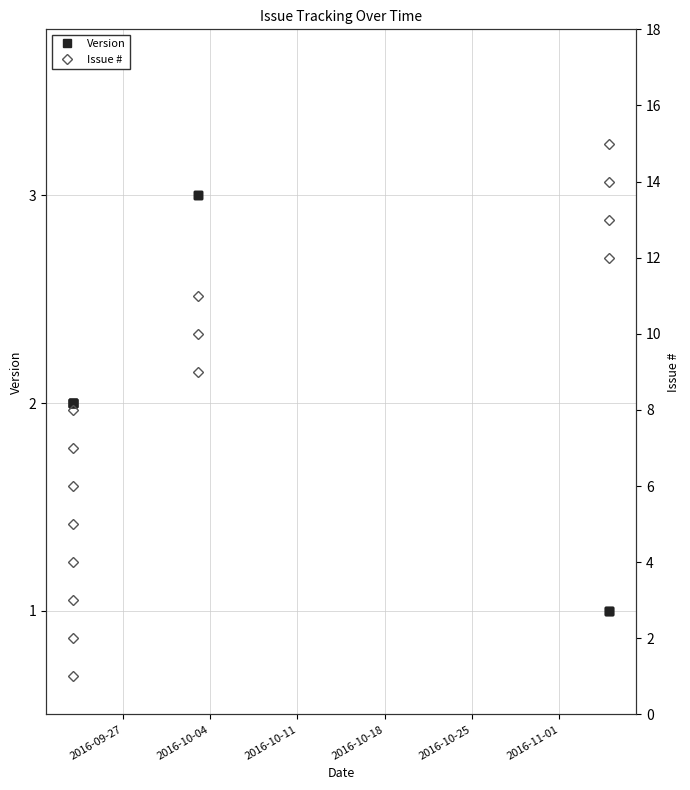

How many data points does each series have?

15